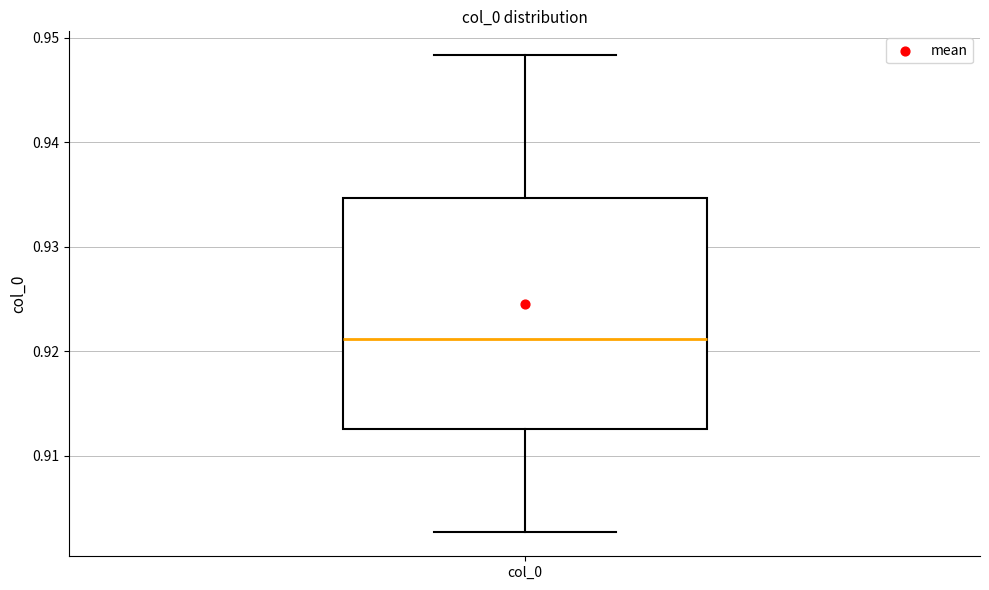

Where does the upper whisker of the box for col_0 end on the y-axis? The values are not printed on the chart, so give them approximately, as read against the axis.

0.948